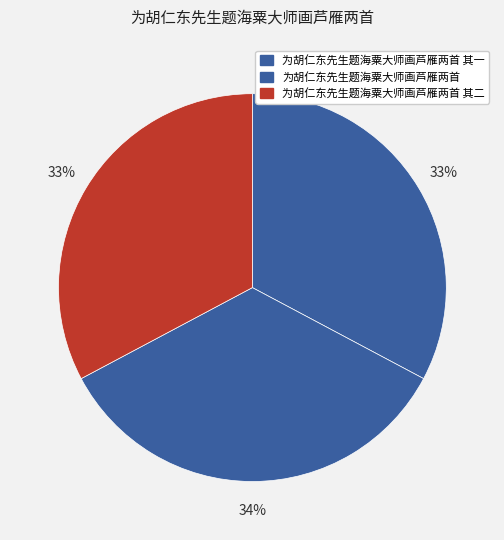

Does 为胡仁东先生题海粟大师画芦雁两首 其二 account for over 50% of the chart?

No